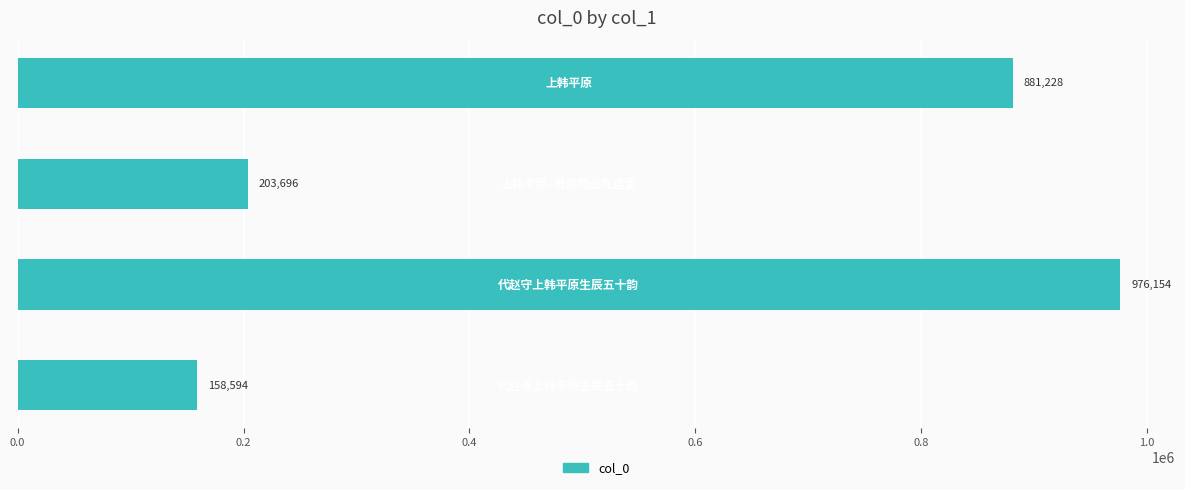

What is the smallest value displayed?

158594